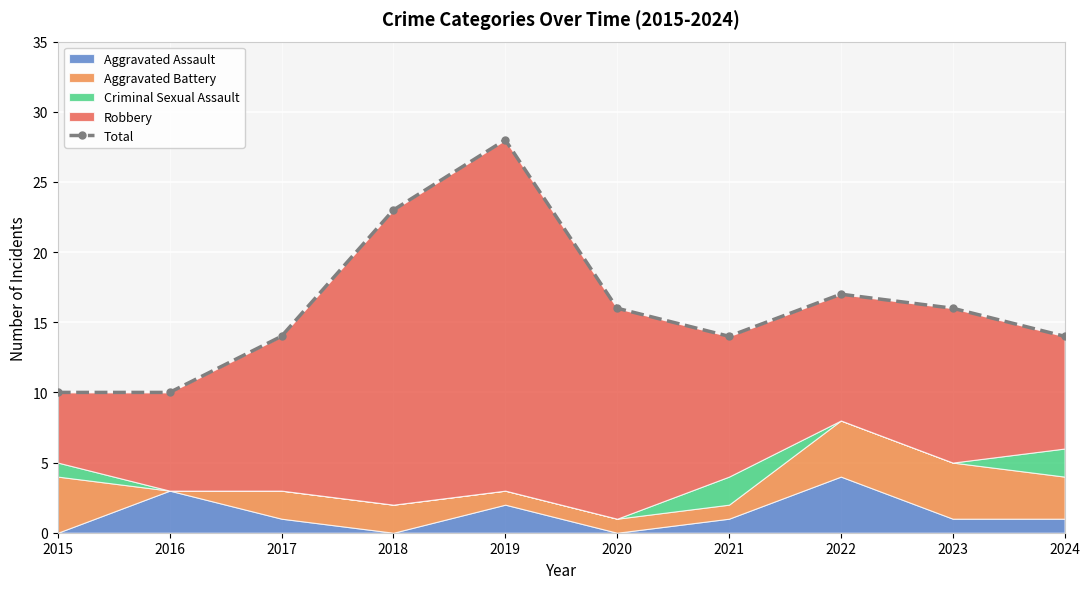

What is the minimum value shown in the chart?

10